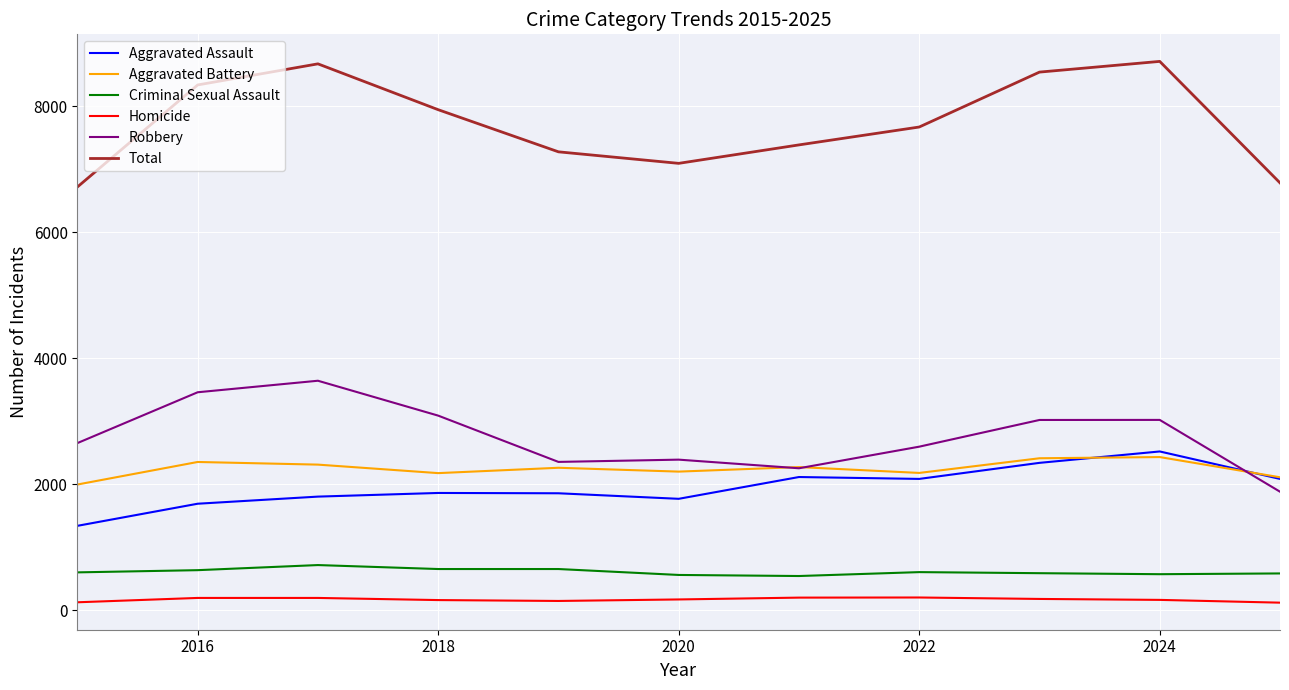

Which series has the largest total across all categories?

Total